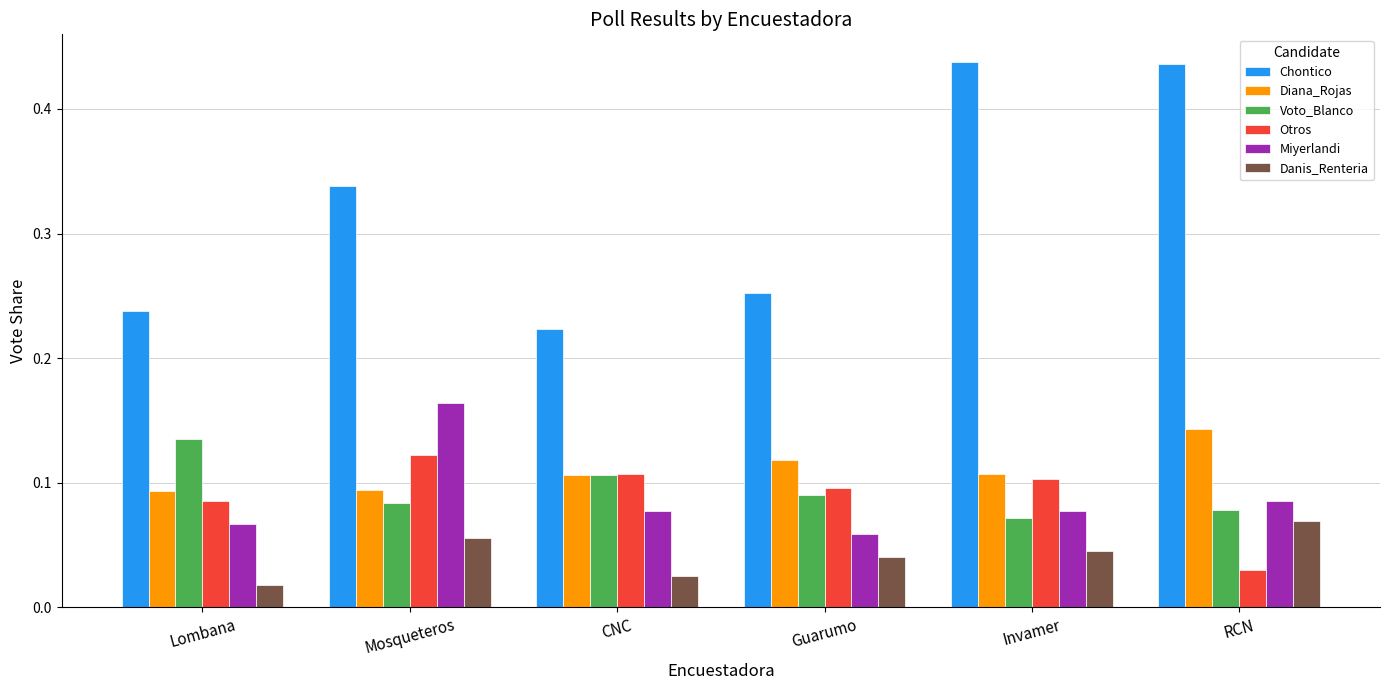

At how many categories does at least one series exceed 0?

6